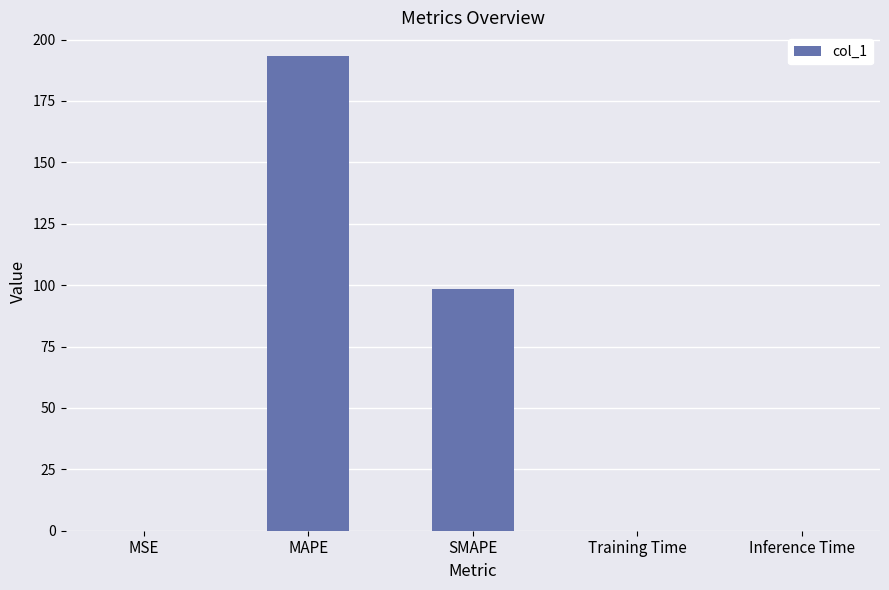

Where is the data nearest to the value 96?

SMAPE